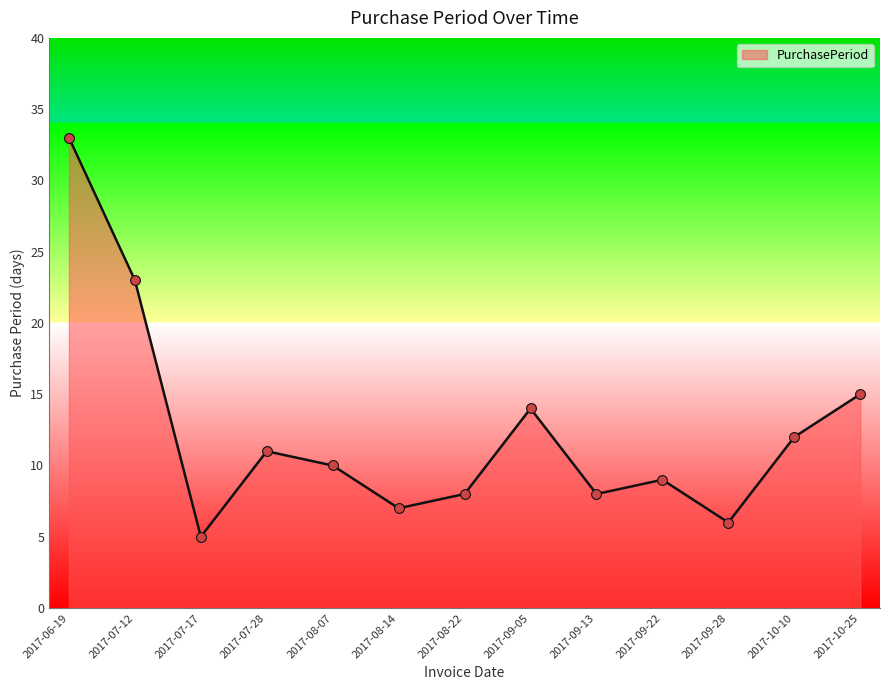

Which has a higher value, 2017-10-10 or 2017-08-22?

2017-10-10